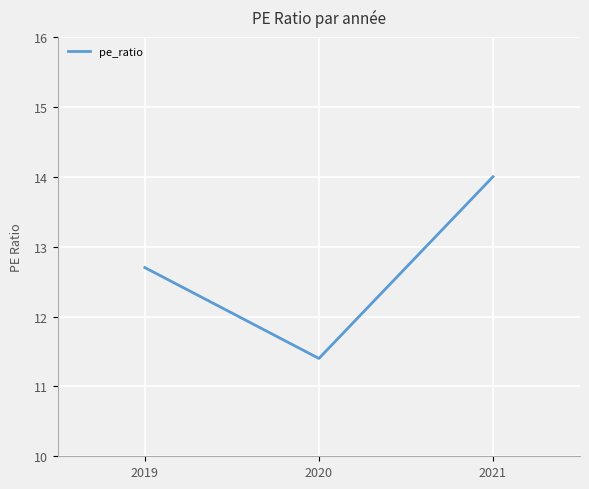

Is it true that the value at 2020 is 11.4?

True